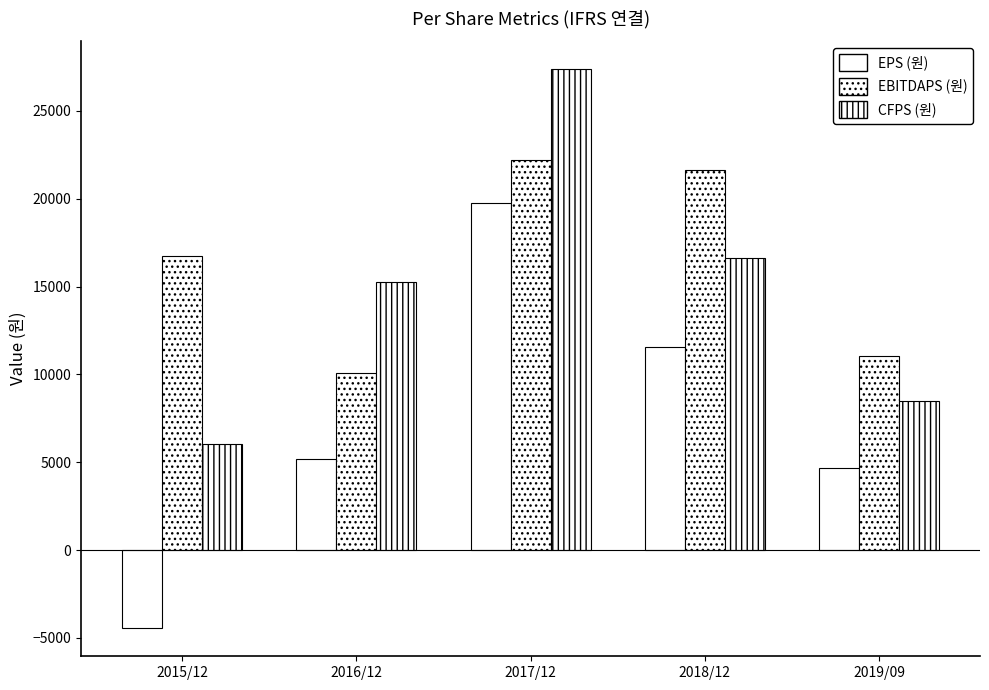

What is the sum of all CFPS (원) values?

73688